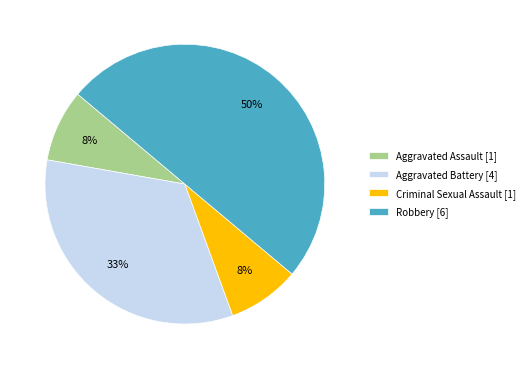

Between Robbery [6] and Aggravated Assault [1], which is larger?

Robbery [6]